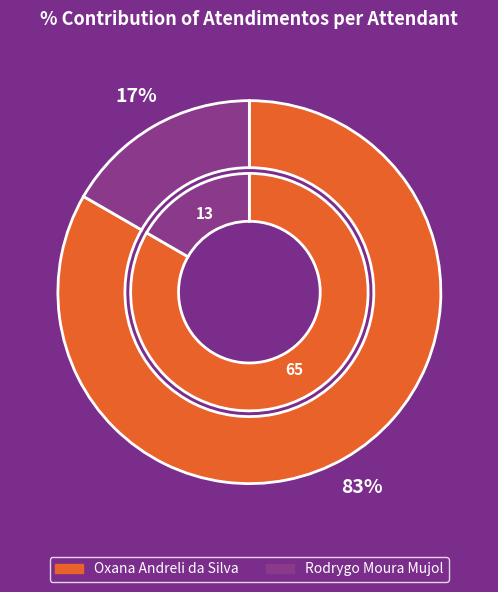

Rank the categories by value from lowest to highest.

Rodrygo Moura Mujol, Oxana Andreli da Silva